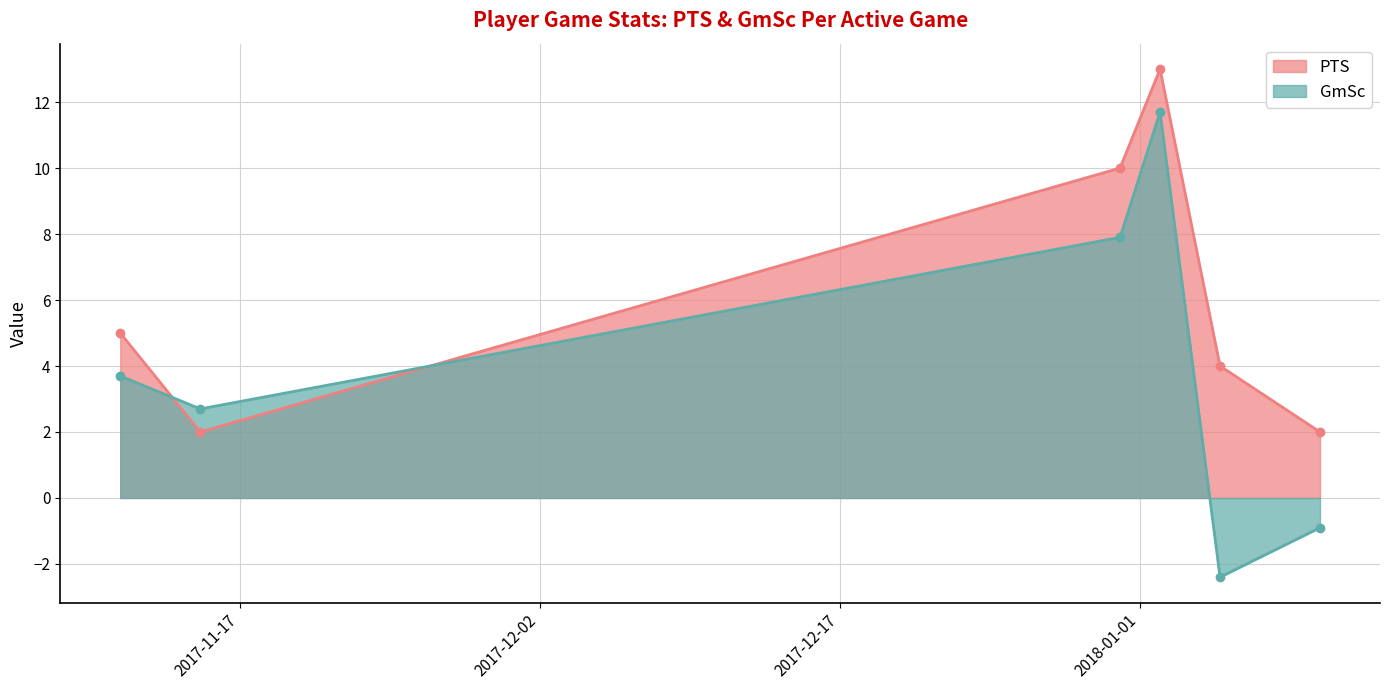

What are all the series names shown in the legend?

PTS, GmSc